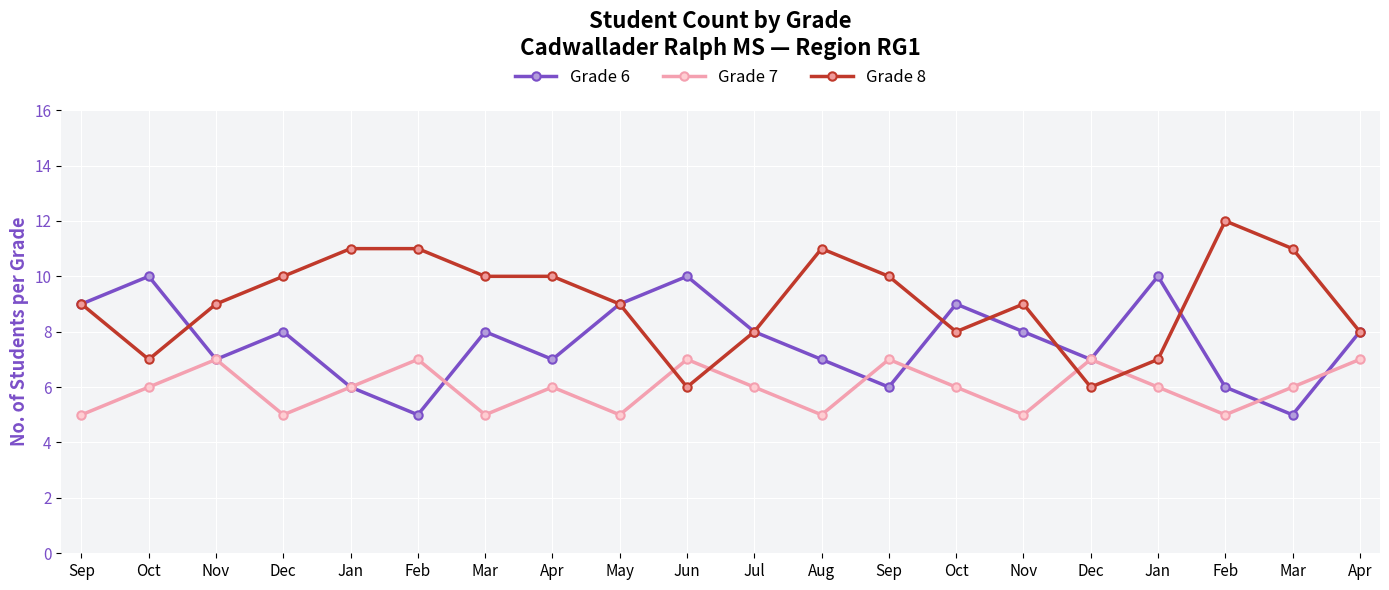

What is the sum of all Grade 8 values?

182